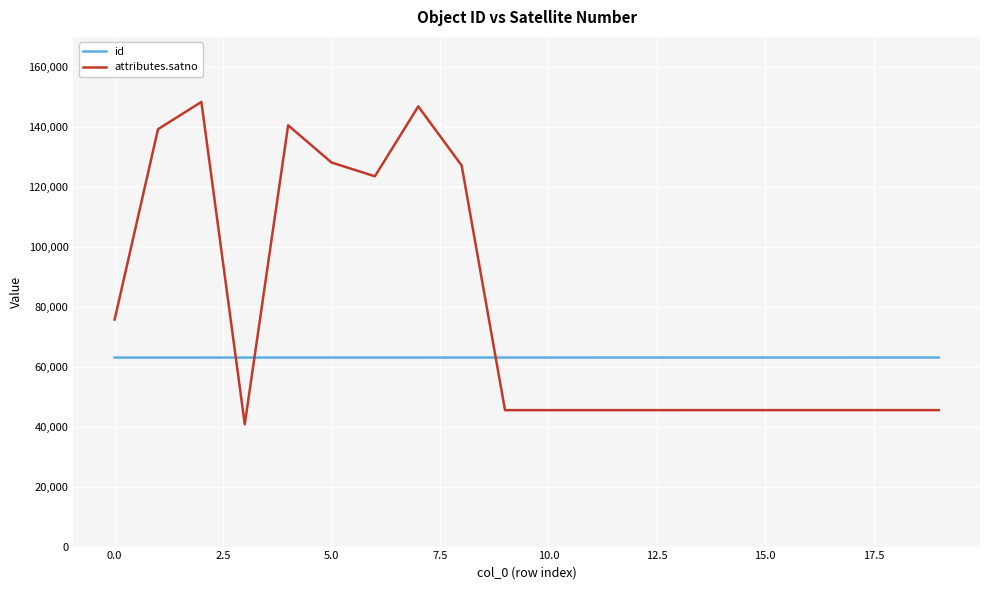

What is the minimum value shown in the chart?

40802